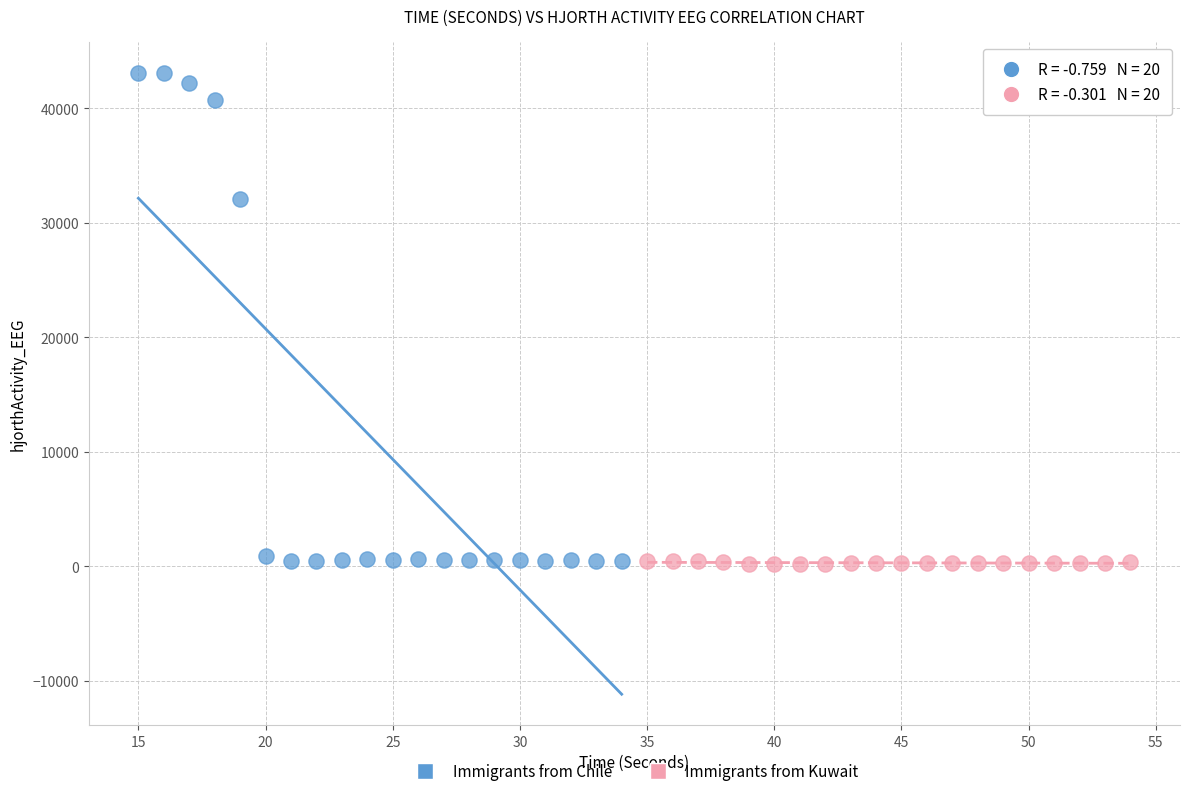

Which series contains the highest Y value?

Immigrants from Chile